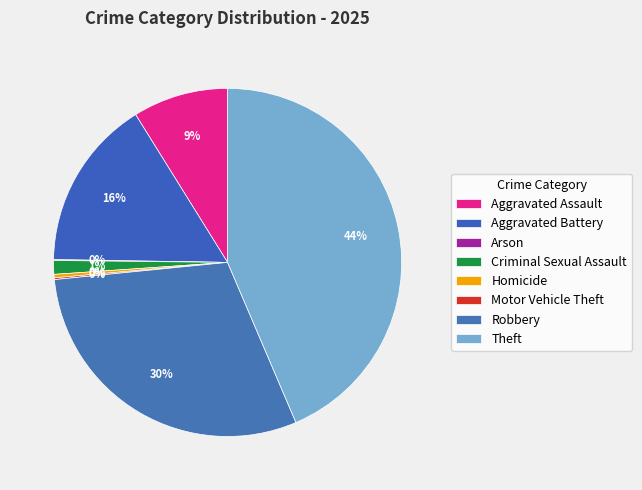

Rank the categories by value from lowest to highest.

Arson, Motor Vehicle Theft, Homicide, Criminal Sexual Assault, Aggravated Assault, Aggravated Battery, Robbery, Theft